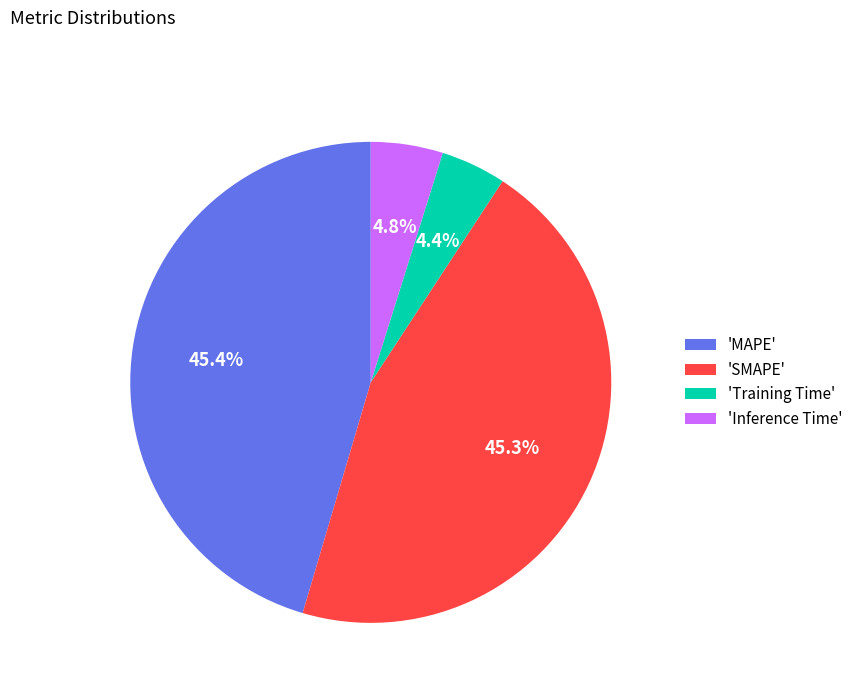

Is there any slice that represents more than half of the pie?

No